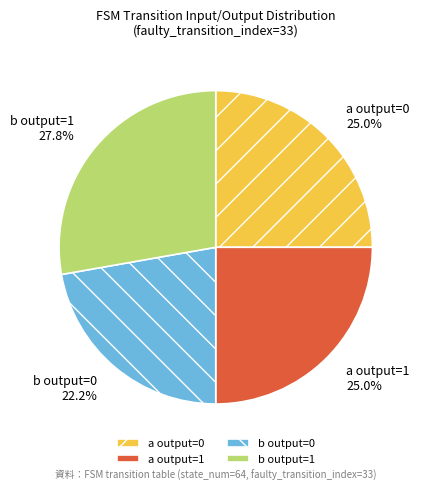

Is a output=1 the majority of the pie?

No